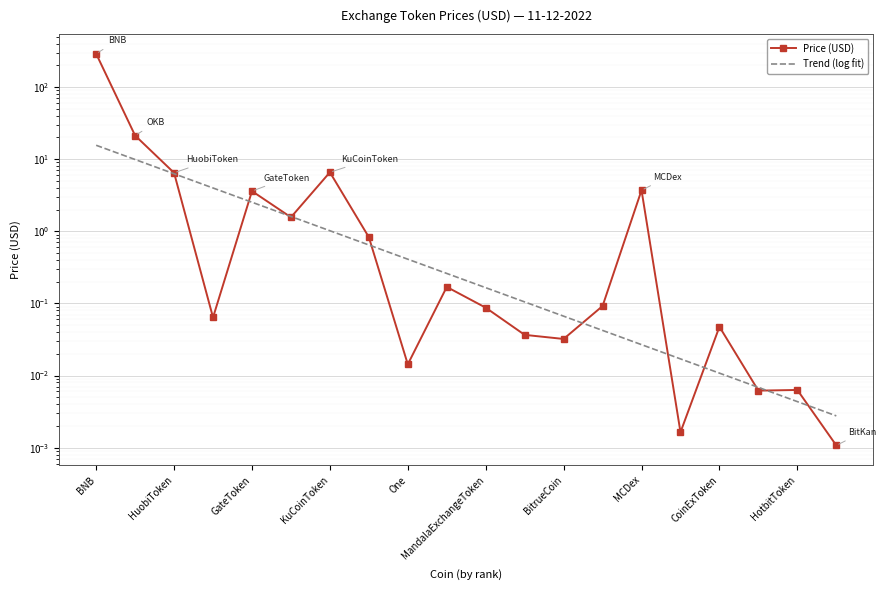

Between 17 and MCDex, which is larger?

MCDex